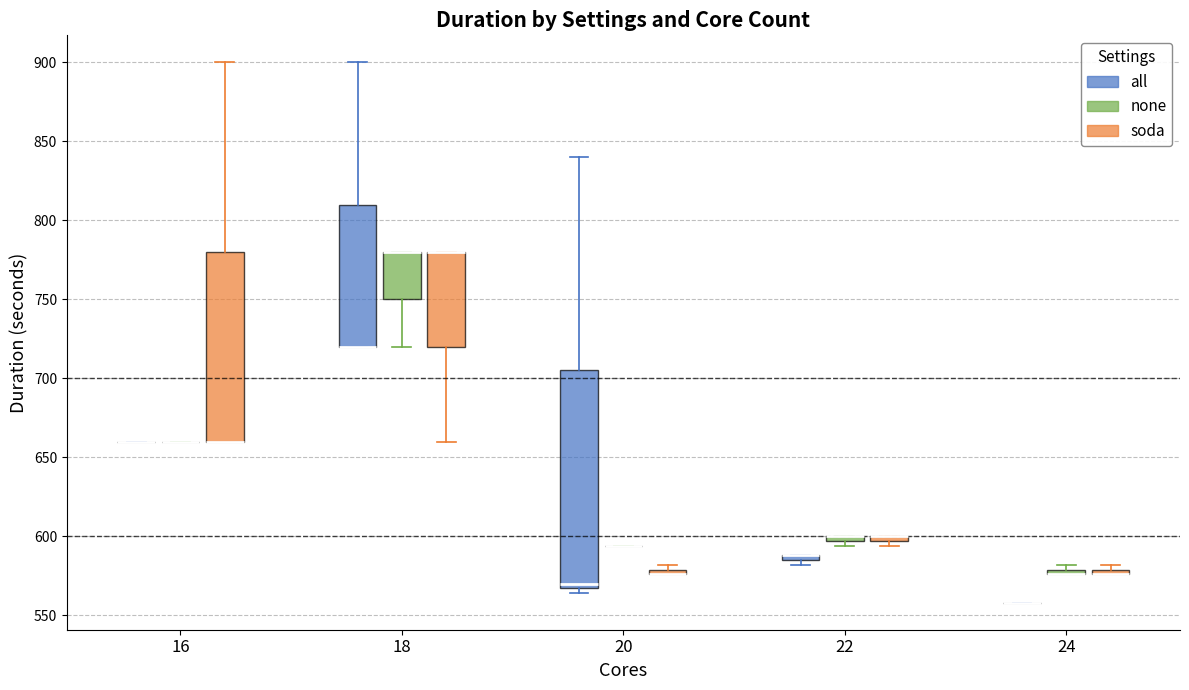

Comparing the boxes themselves (not the whiskers), which one is the tallest?

20 (all)